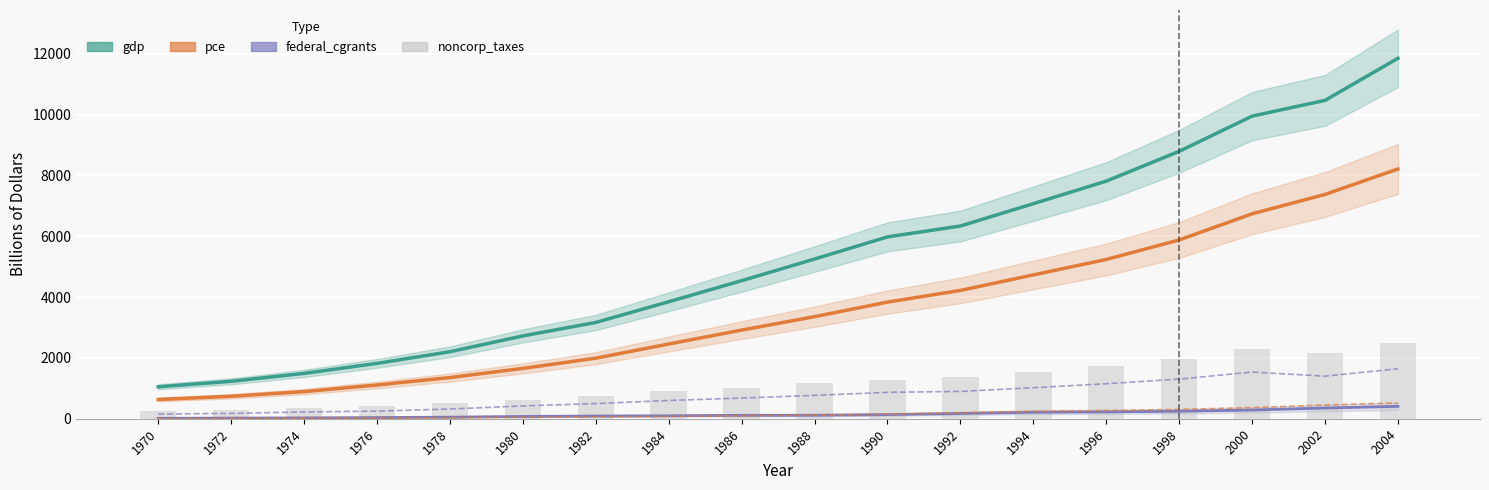

The value of federal_noncorp_taxes at 2002 is 1400.0. True or false?

True